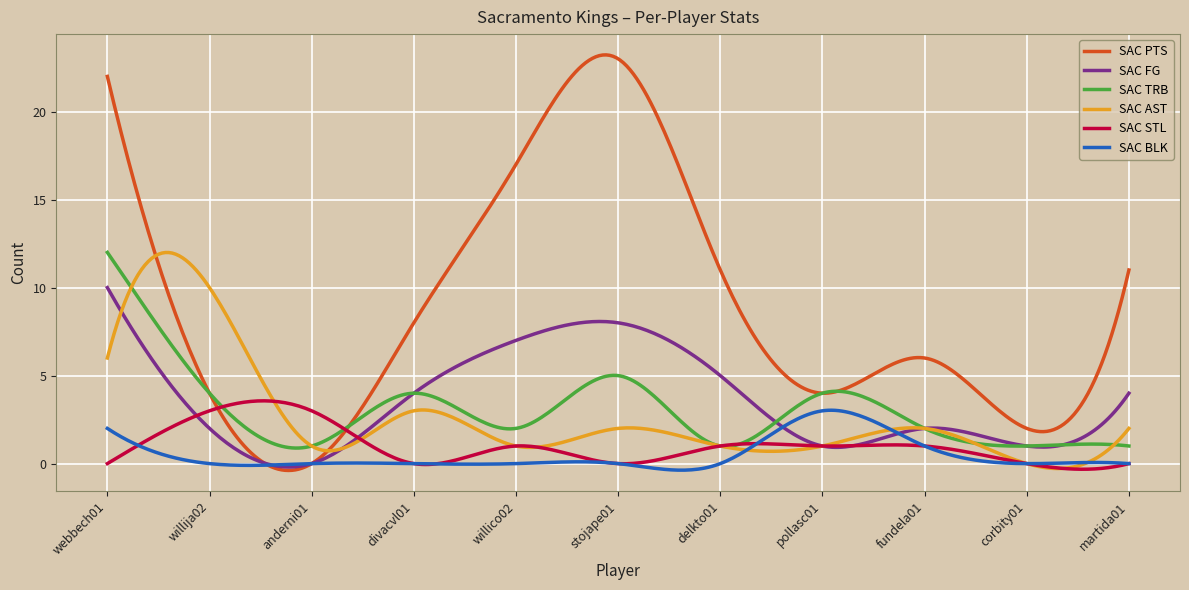

Which series has the widest spread of values?

SAC PTS